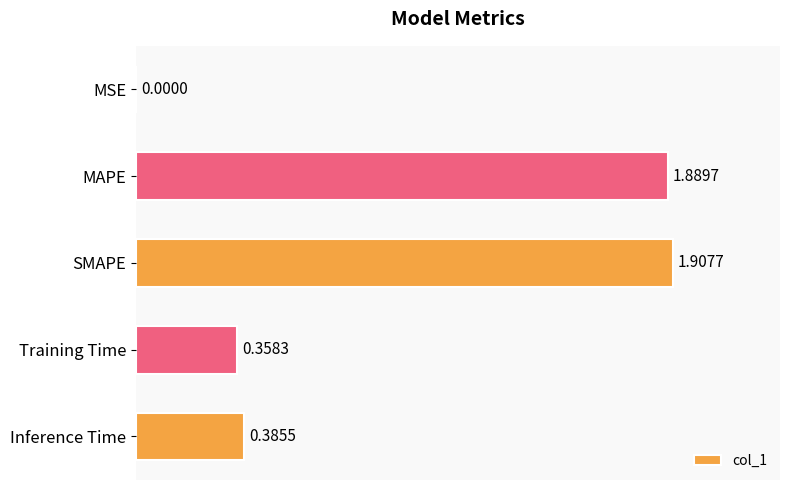

Which has a higher value, Inference Time or MAPE?

MAPE